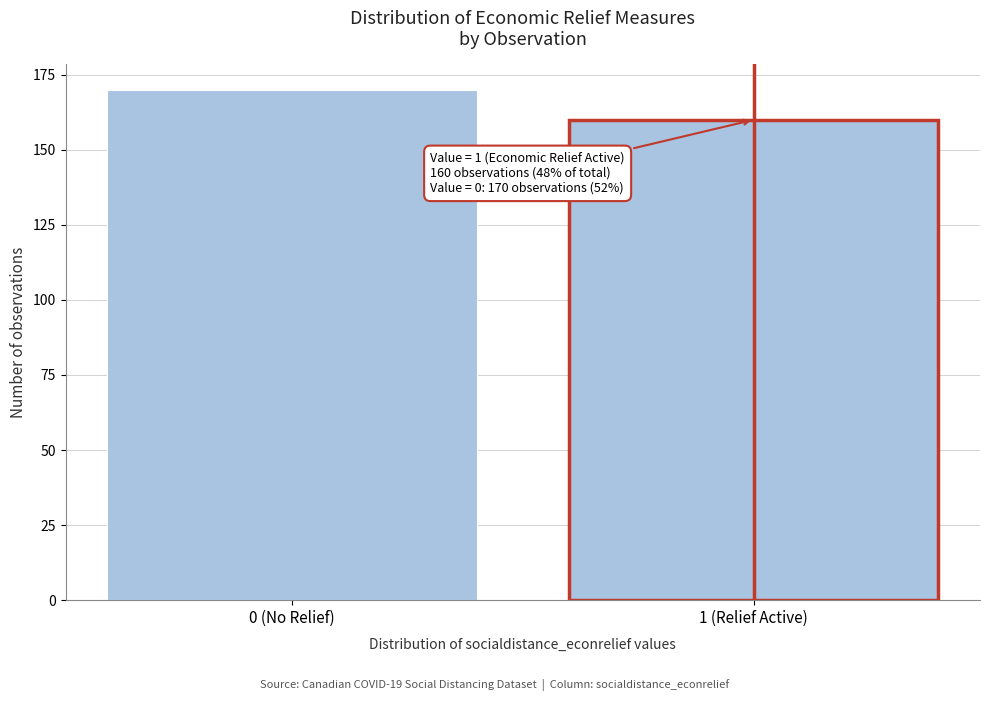

Reading left to right, list all the values displayed in this chart.

170	160